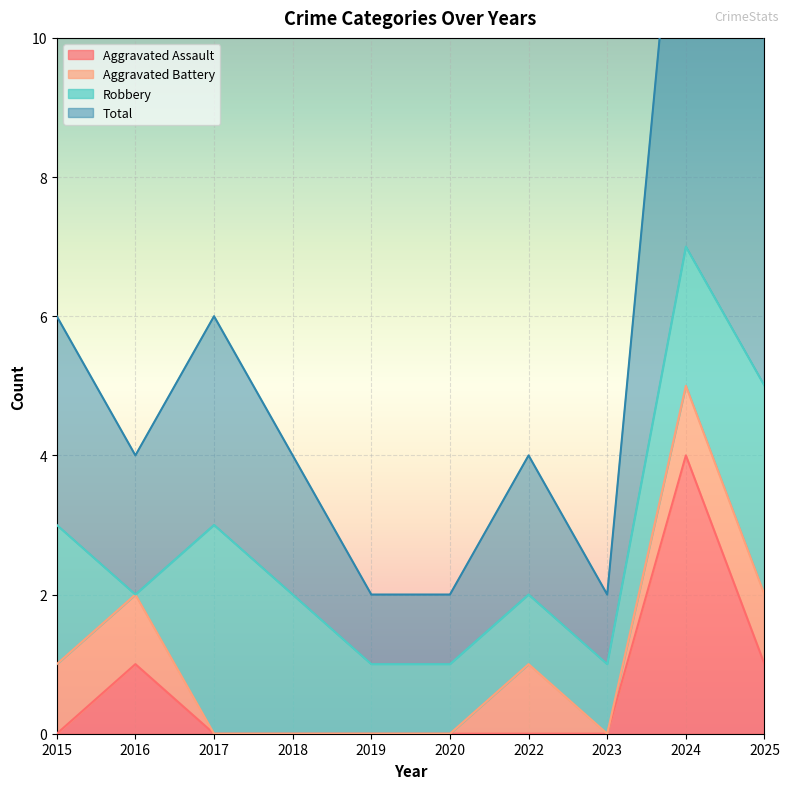

Which series has the largest total across all categories?

Total